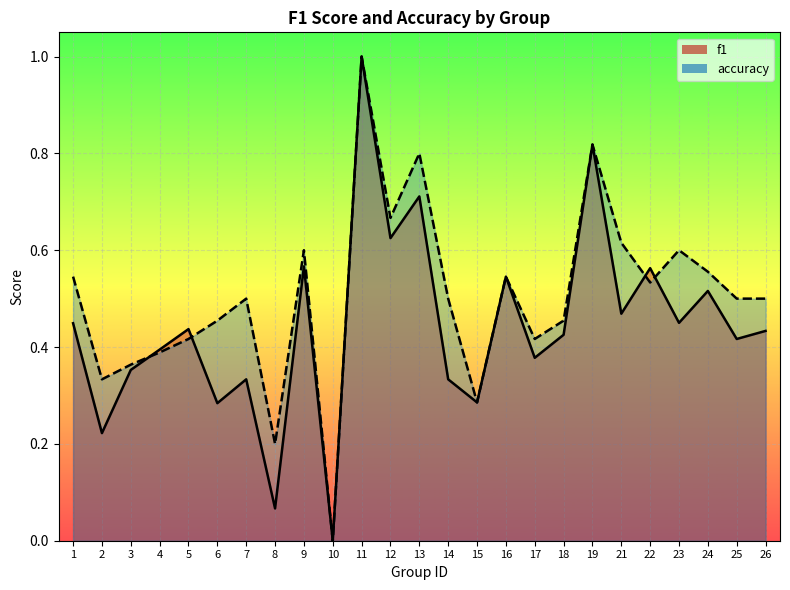

What is the sum of all accuracy values?

12.6